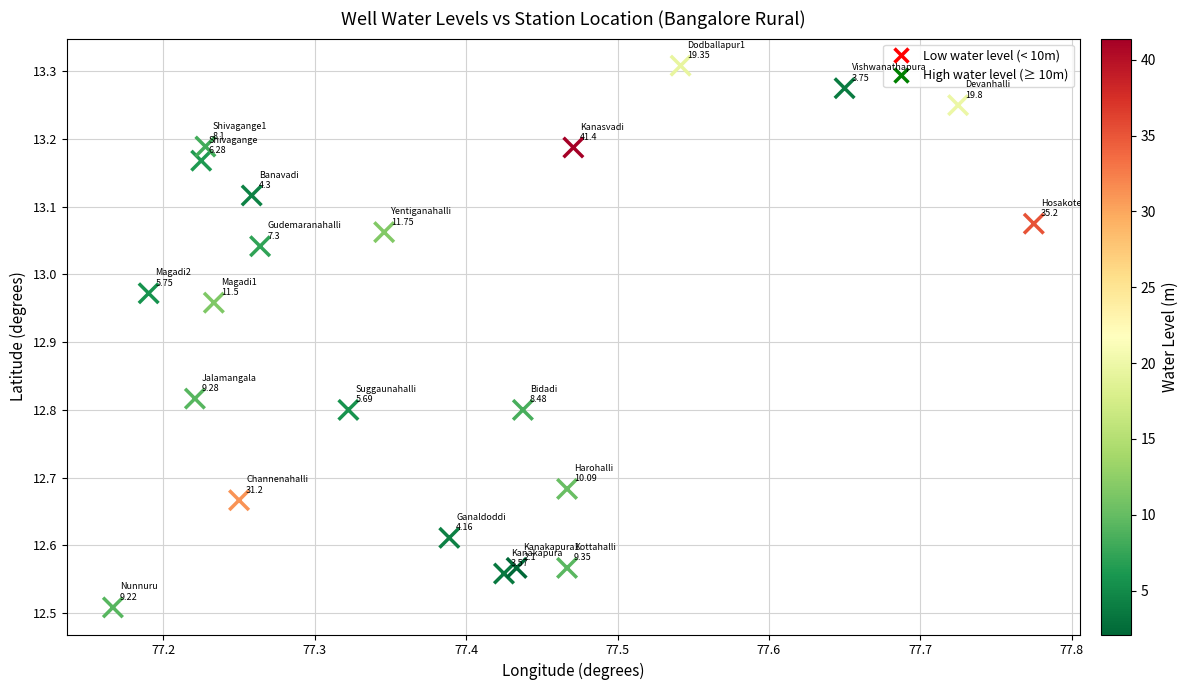

What is the range of Y values (max minus min)?

0.8